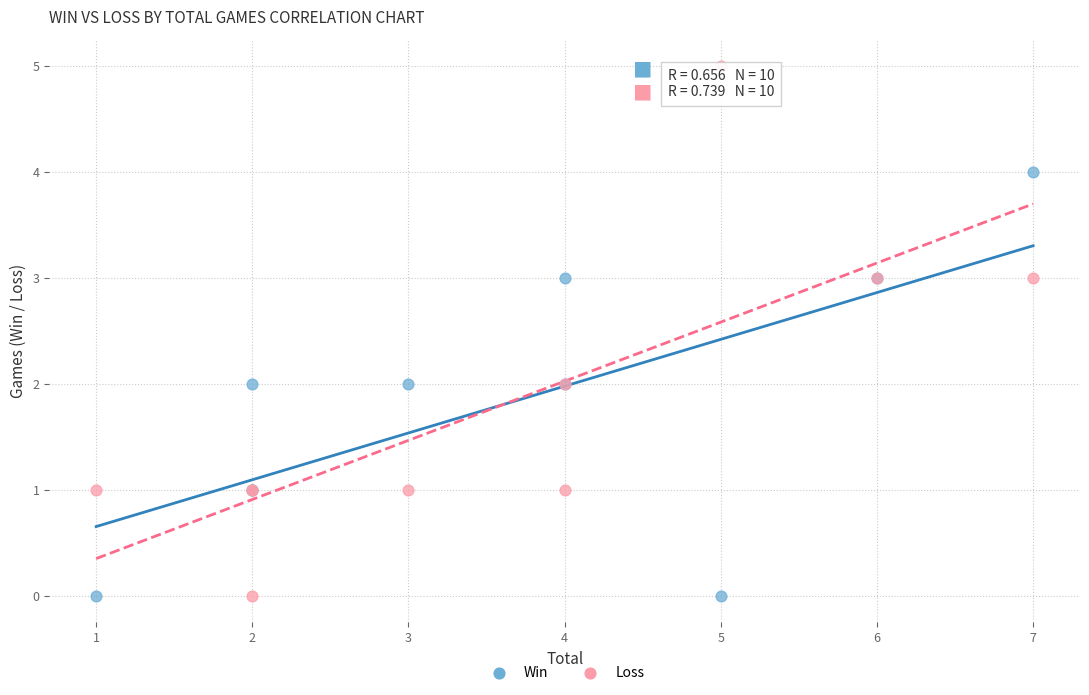

What is the X range (max minus min) for the scatter plot?

6